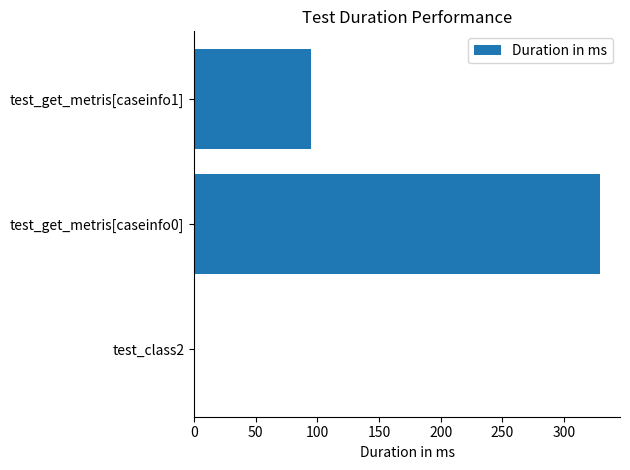

Between test_class2 and test_get_metris[caseinfo0], which is larger?

test_get_metris[caseinfo0]